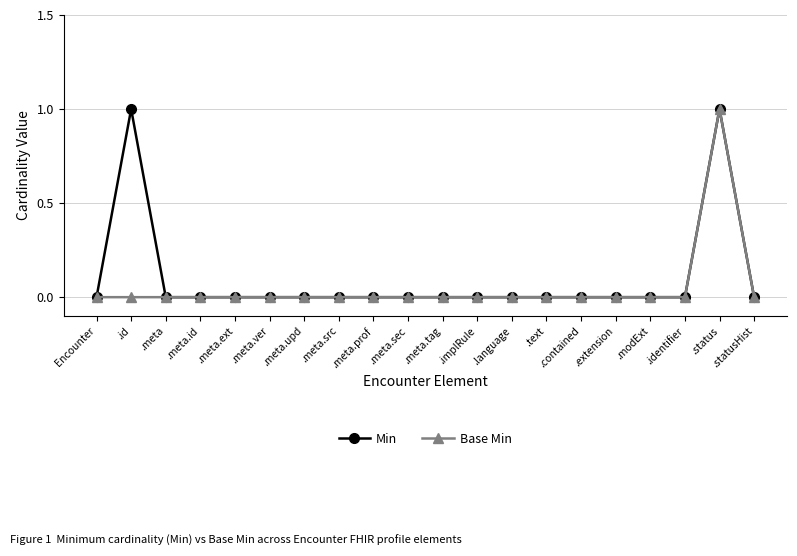

Reading left to right, extract all data points from this chart.

Min: Encounter=0	.id=1	.meta=0	.meta.id=0	.meta.ext=0	.meta.ver=0	.meta.upd=0	.meta.src=0	.meta.prof=0	.meta.sec=0	.meta.tag=0	.implRule=0	.language=0	.text=0	.contained=0	.extension=0	.modExt=0	.identifier=0	.status=1	.statusHist=0
Base Min: Encounter=0	.id=0	.meta=0	.meta.id=0	.meta.ext=0	.meta.ver=0	.meta.upd=0	.meta.src=0	.meta.prof=0	.meta.sec=0	.meta.tag=0	.implRule=0	.language=0	.text=0	.contained=0	.extension=0	.modExt=0	.identifier=0	.status=1	.statusHist=0